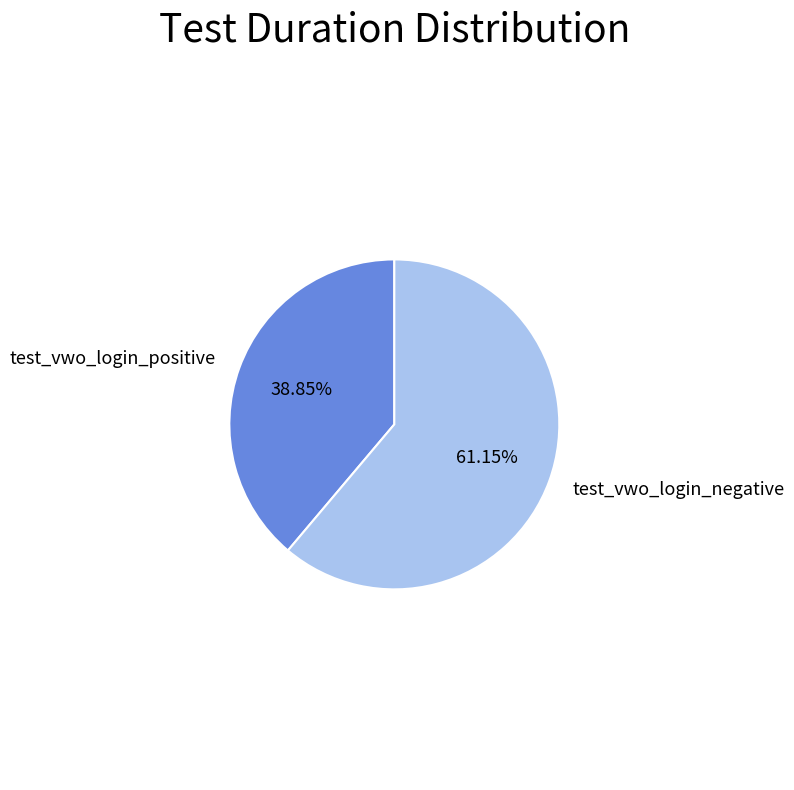

Is there any slice that represents more than half of the pie?

Yes